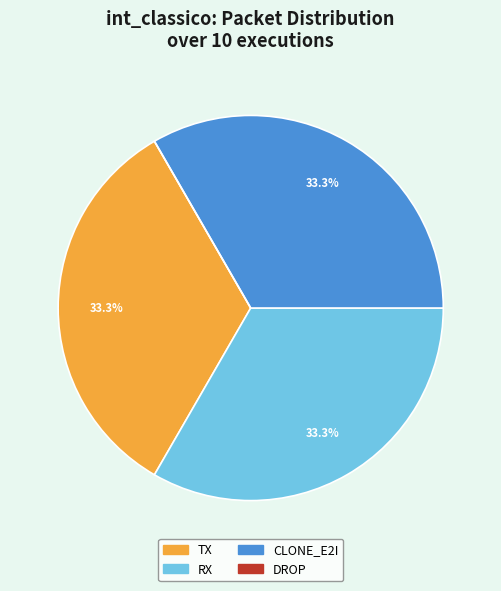

What is the ratio of the value at CLONE_E2I to the value at TX?

1.0